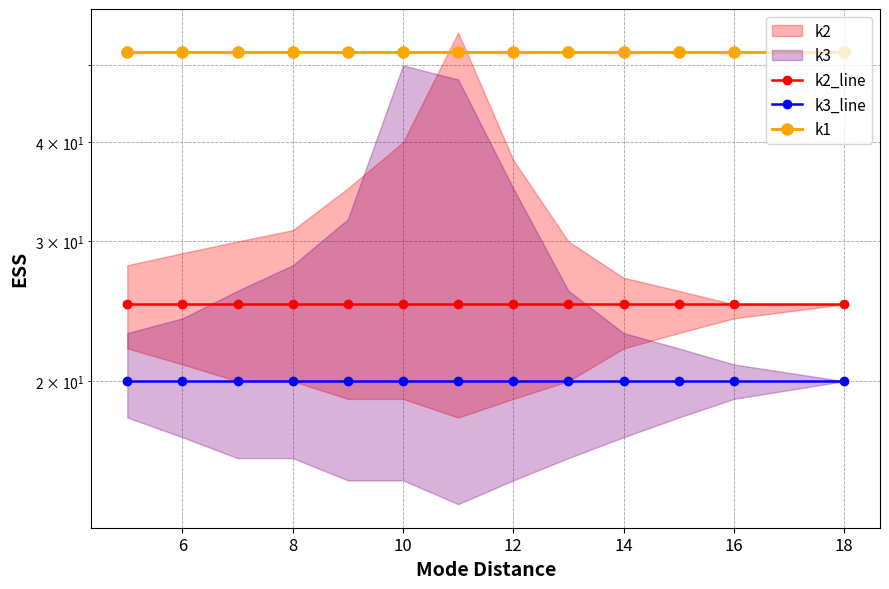

What is the maximum value shown in the chart?

52